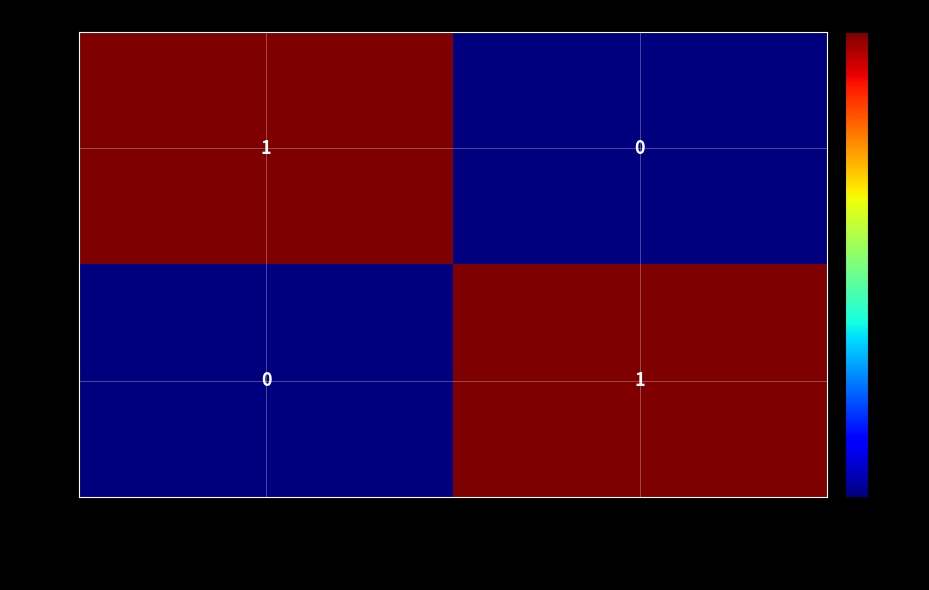

List the labels in order of UUID value, largest first.

UUID unique identifier, Unique code